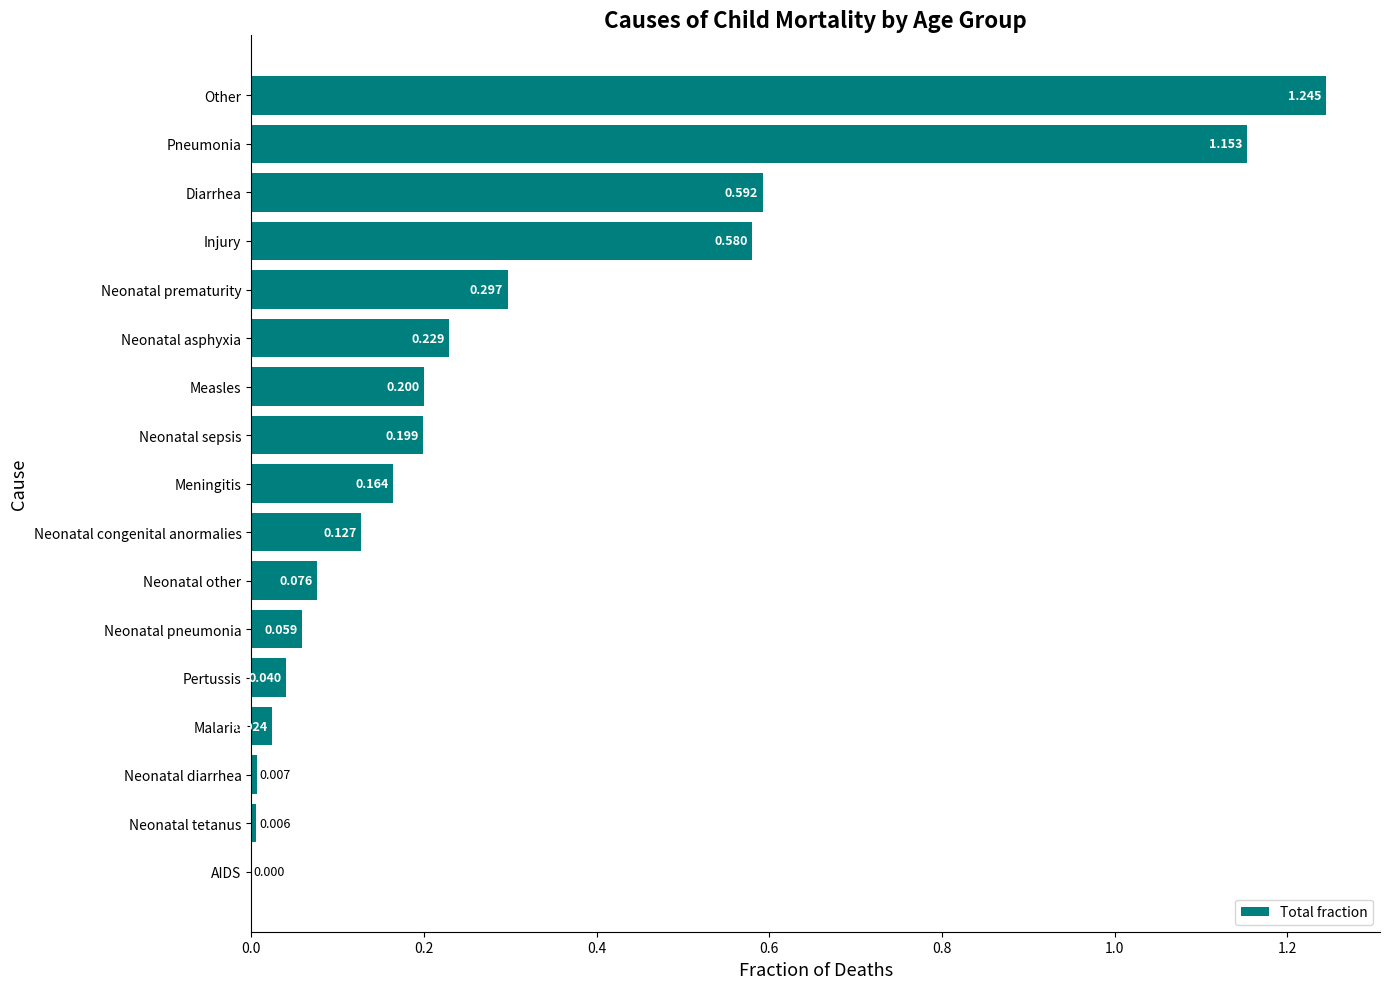

Between Neonatal diarrhea and Neonatal prematurity, which is larger?

Neonatal prematurity